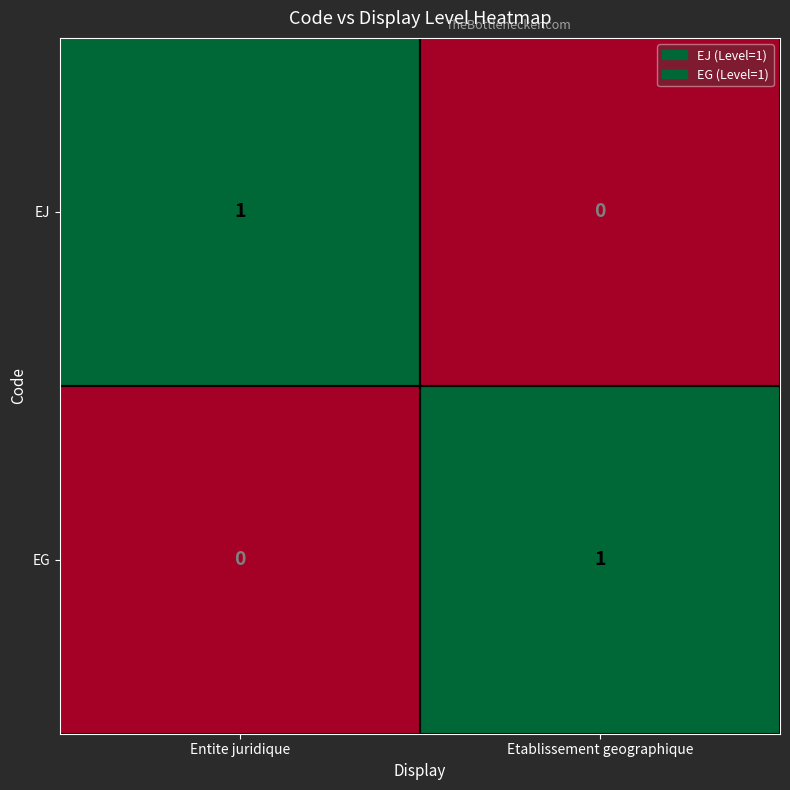

The value of EJ at Entite juridique is 0. True or false?

False